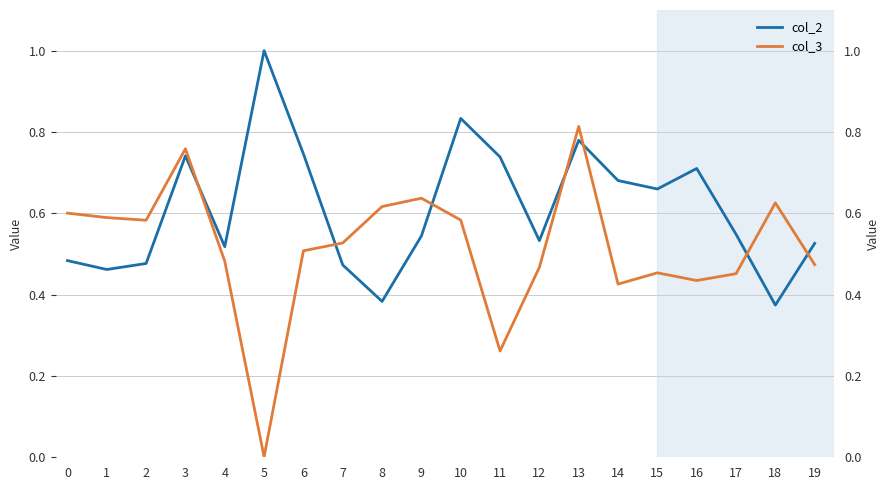

How many interior local valleys does the col_2 series have?

6